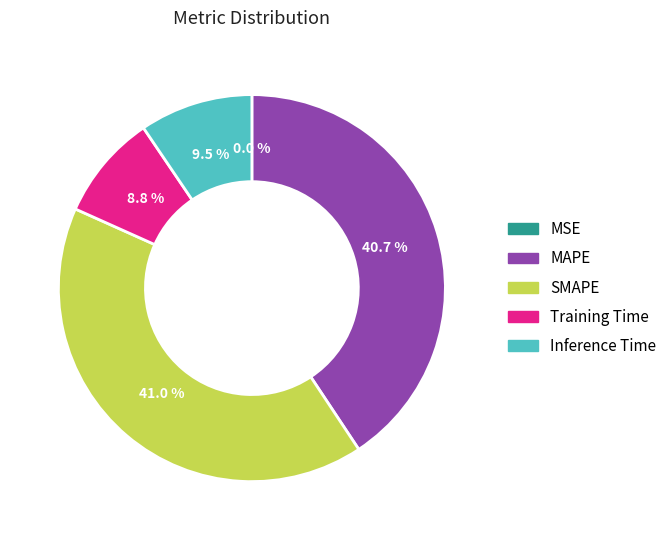

To the nearest percent, what portion does MAPE represent?

41%